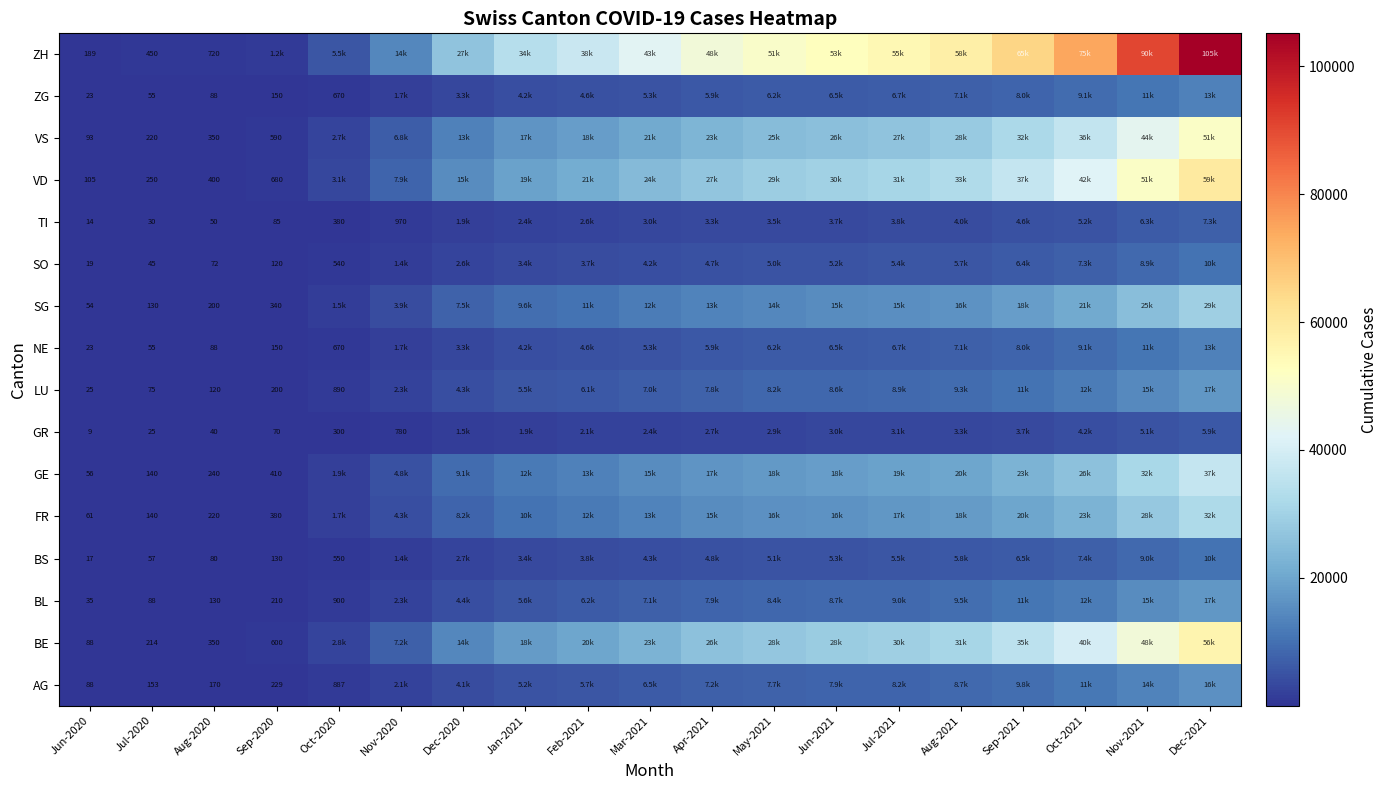

What is the total value across all series at Jul-2020?

2127